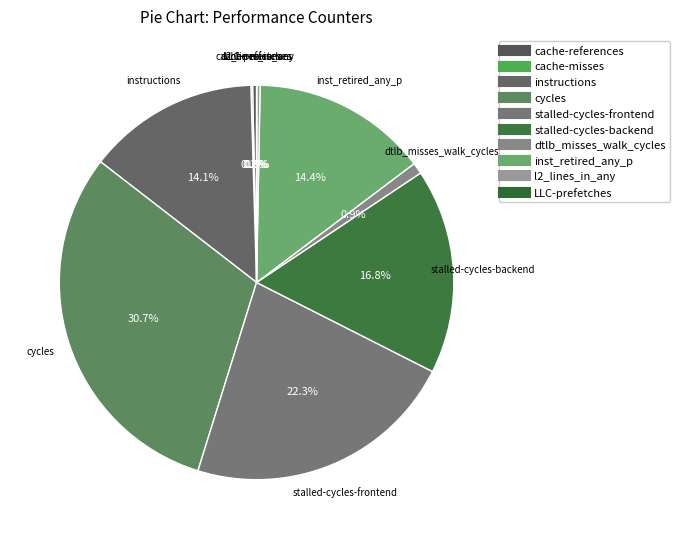

Is the sum of instructions and stalled-cycles-frontend greater than half?

No